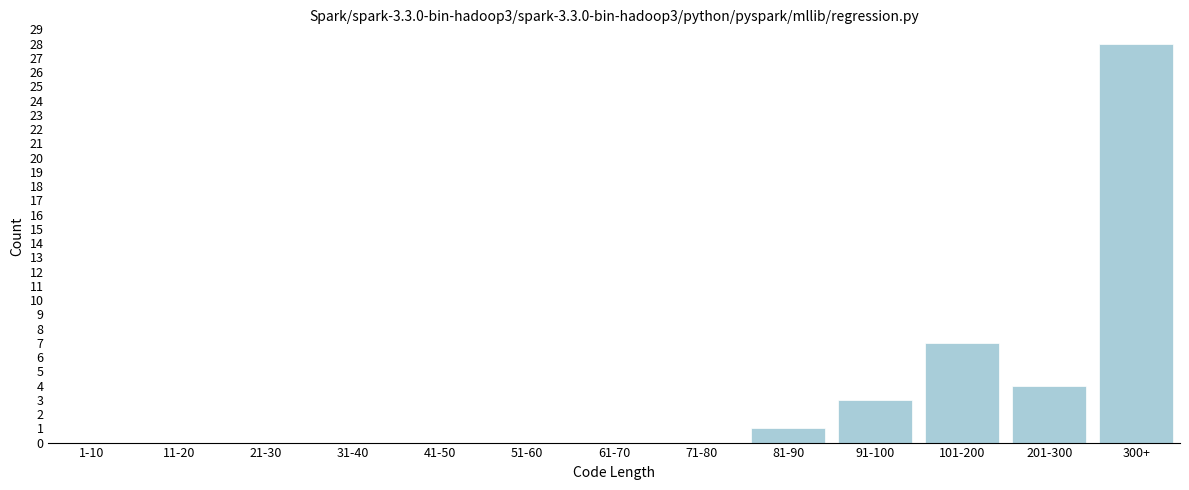

Reading left to right, what are all the values shown in this chart?

1-10=0	11-20=0	21-30=0	31-40=0	41-50=0	51-60=0	61-70=0	71-80=0	81-90=1	91-100=3	101-200=7	201-300=4	300+=28